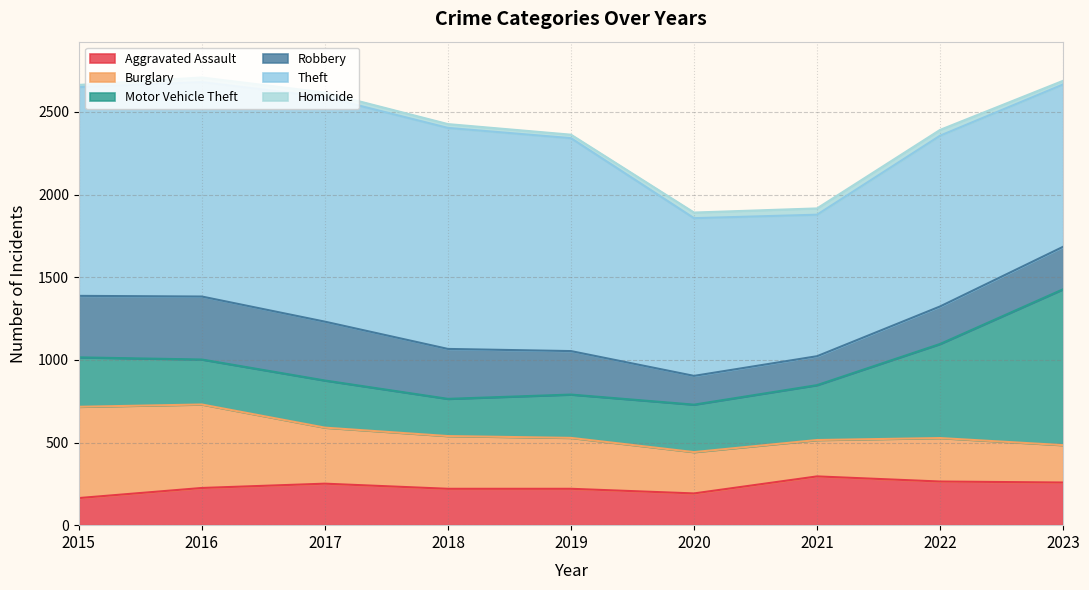

Count the number of categories in the chart.

9